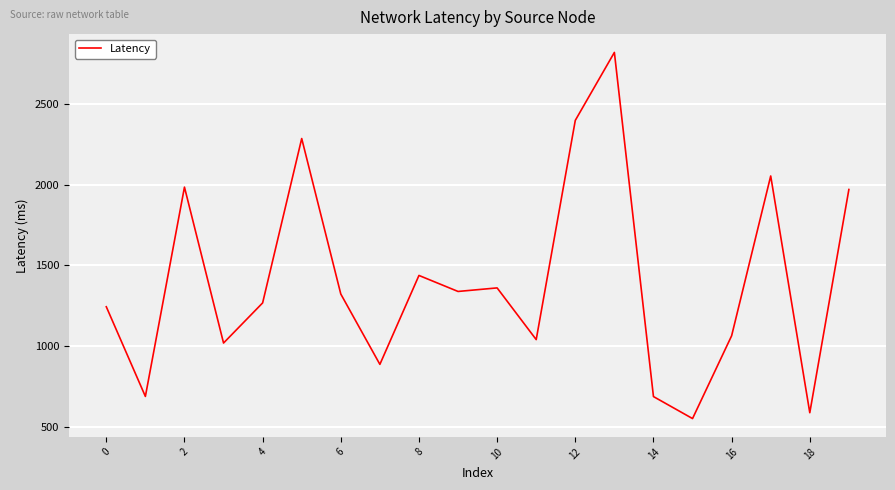

What is the difference between the maximum and minimum values?

2270.2